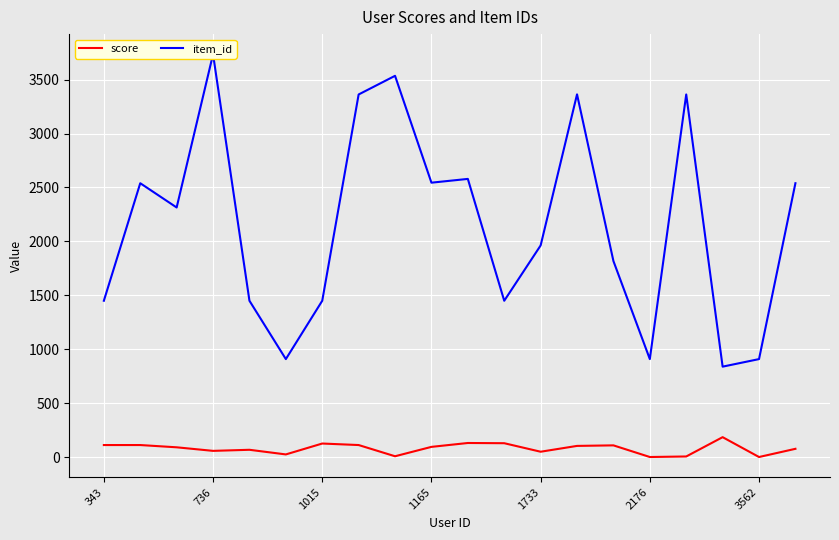

Is it true that score equals 0 at 3562?

True